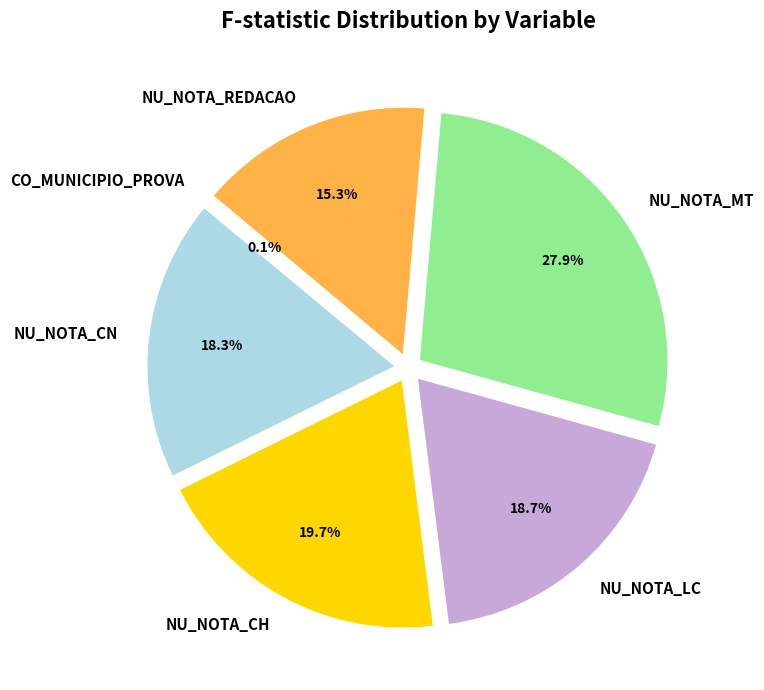

Is it true that NU_NOTA_CN is 18% of the pie?

True